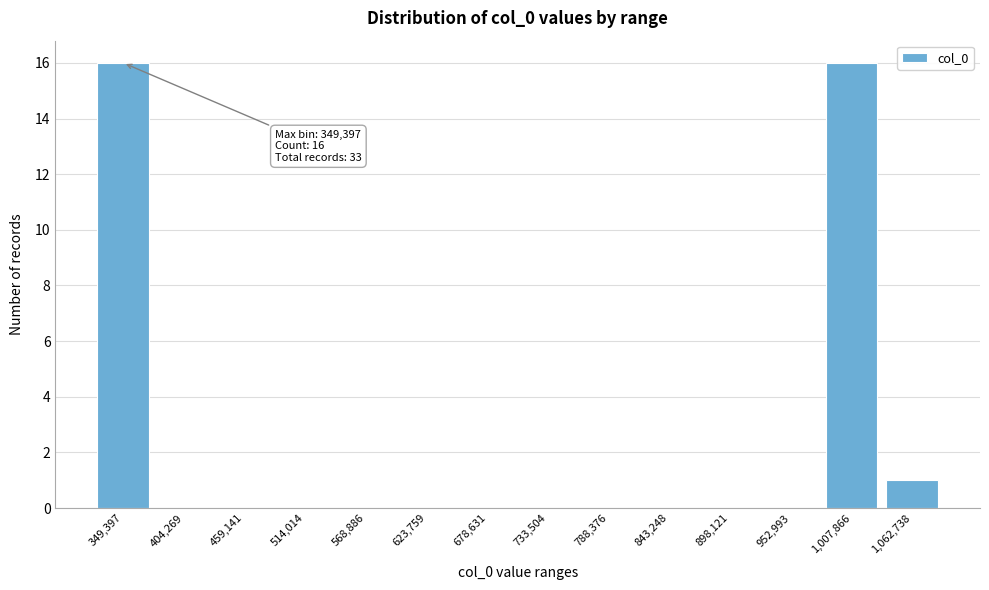

Reading left to right, what are all the values shown in this chart?

349,397=16	404,269=0	459,141=0	514,014=0	568,886=0	623,759=0	678,631=0	733,504=0	788,376=0	843,248=0	898,121=0	952,993=0	1,007,866=16	1,062,738=1